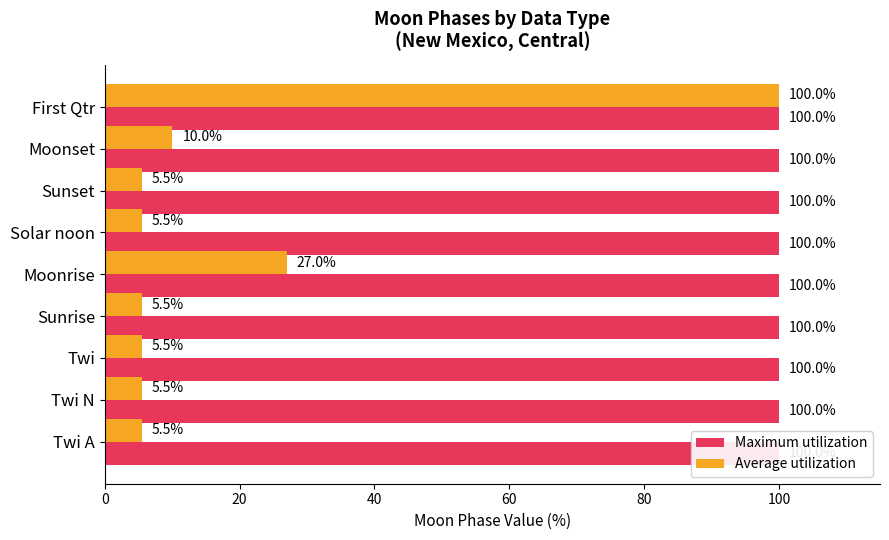

How many bars are there in total?

18